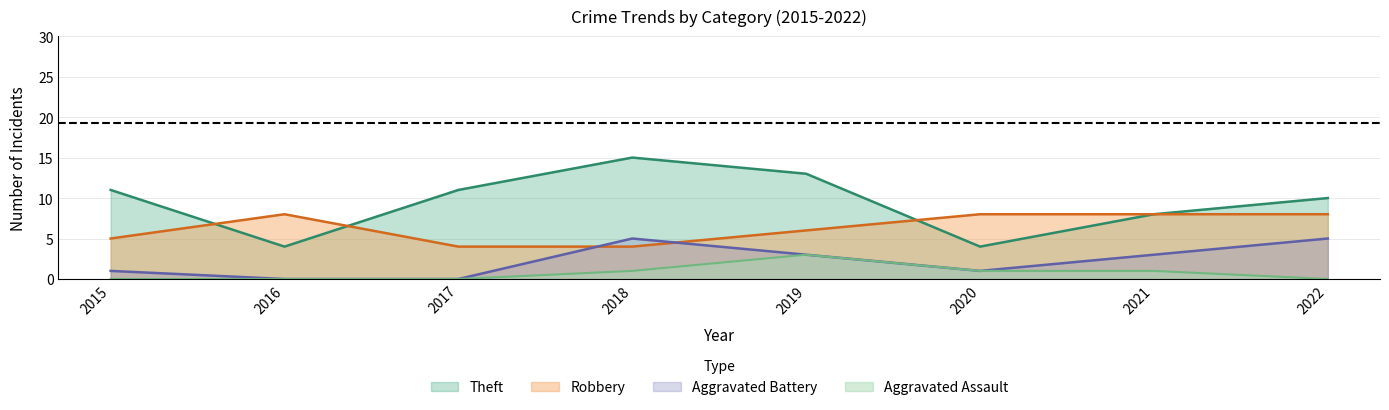

At which category is the sum across all series the highest?

2018